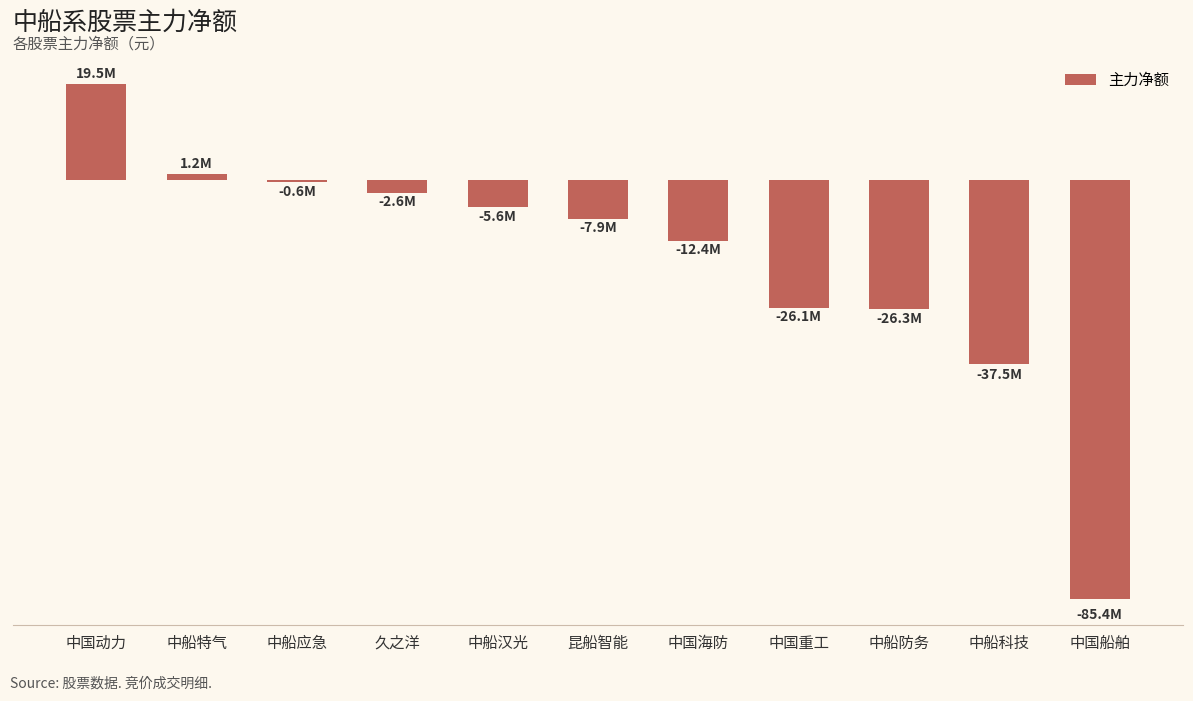

Reading left to right, list all the values displayed in this chart.

中国动力=19530699	中船特气=1207806	中船应急=-577163	久之洋=-2626682	中船汉光=-5585096	昆船智能=-7933601	中国海防=-12402073	中国重工=-26062871	中船防务=-26307754	中船科技=-37520424	中国船舶=-85351856